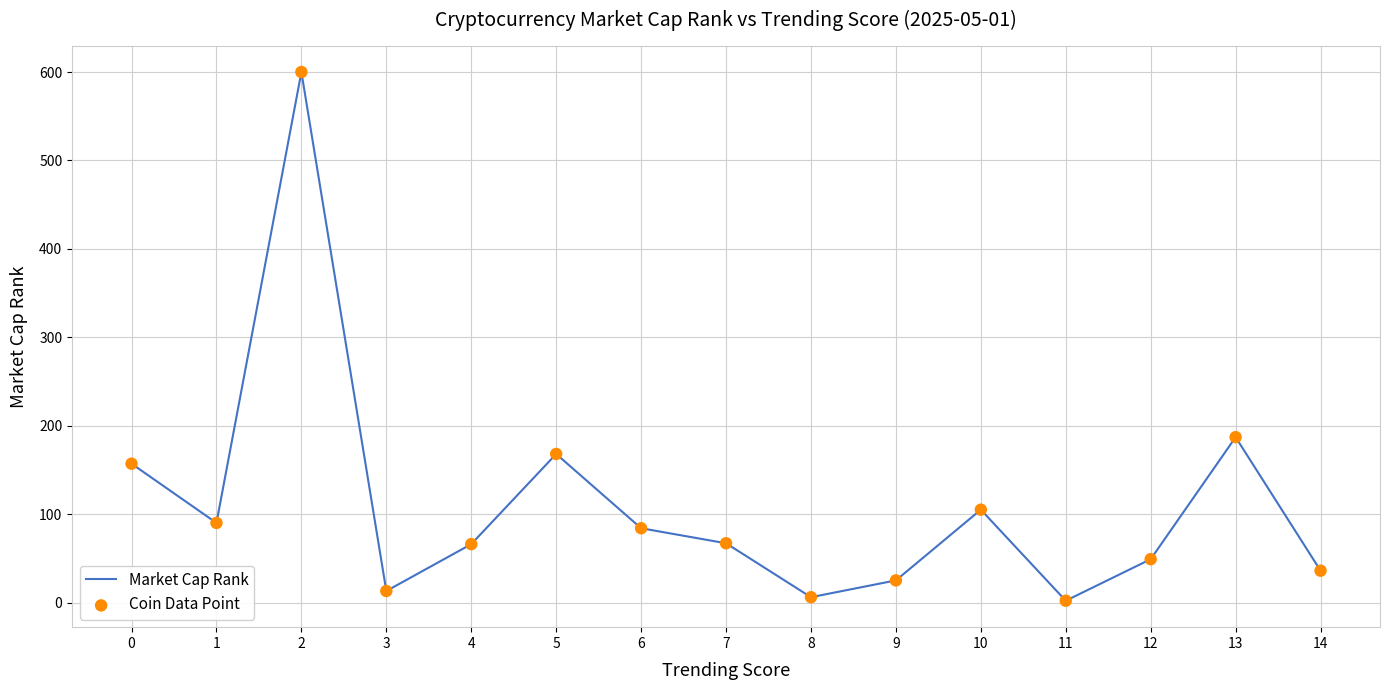

What is the change in value from 0 to 9?

-132